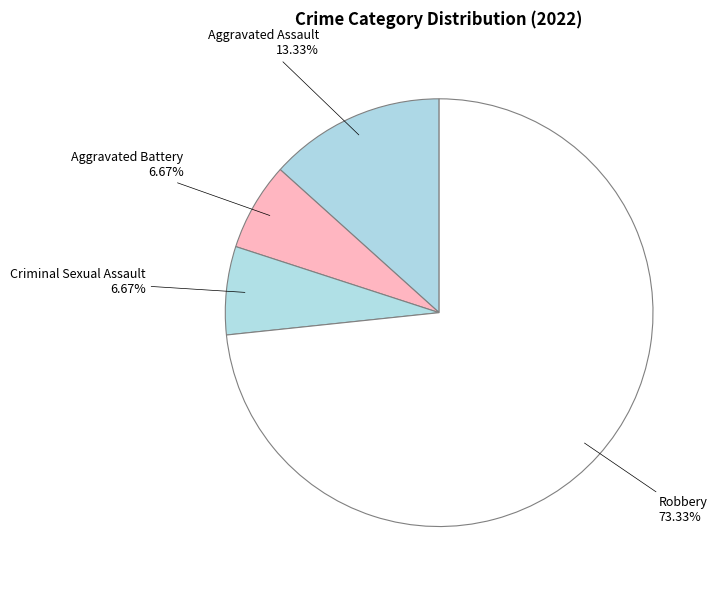

What is the majority slice?

Robbery